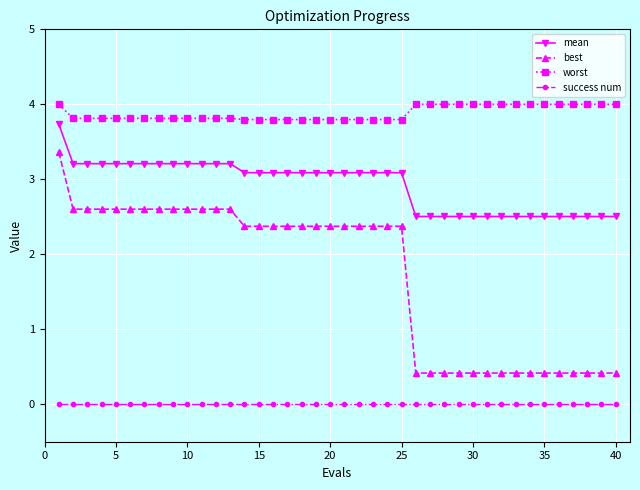

Which series has the largest total across all categories?

worst